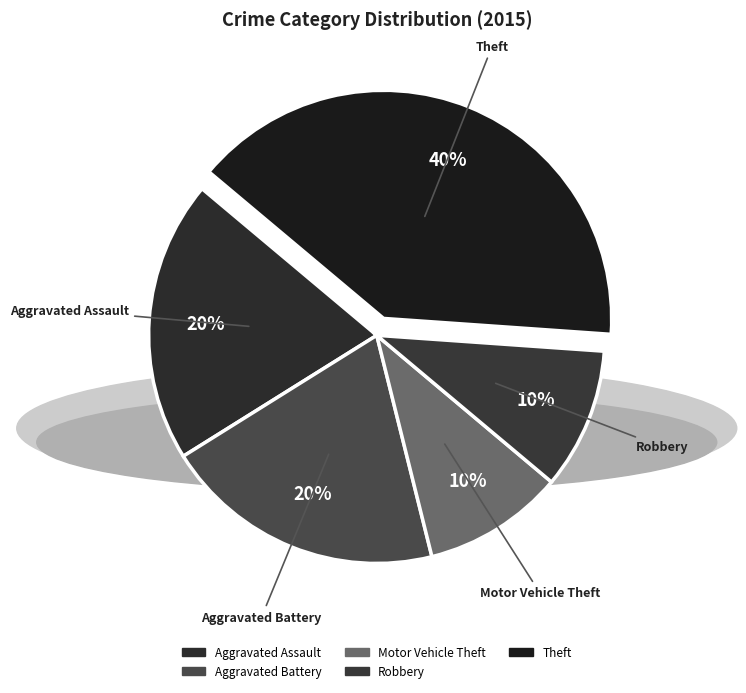

Which slice is the largest?

Theft